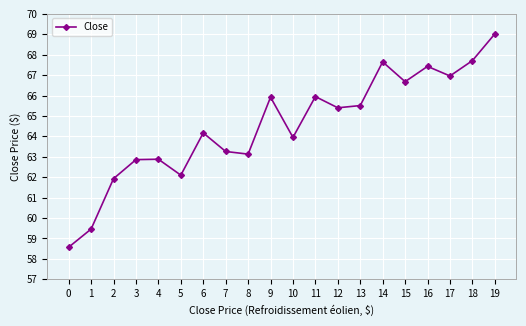

What is the approximate value at 0?

58.6